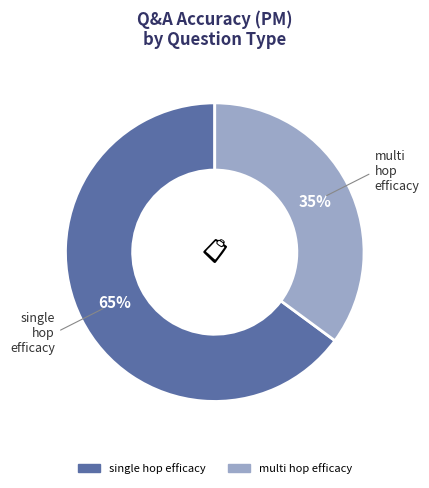

To the nearest percent, what is the difference between the largest and smallest slice percentages?

30%